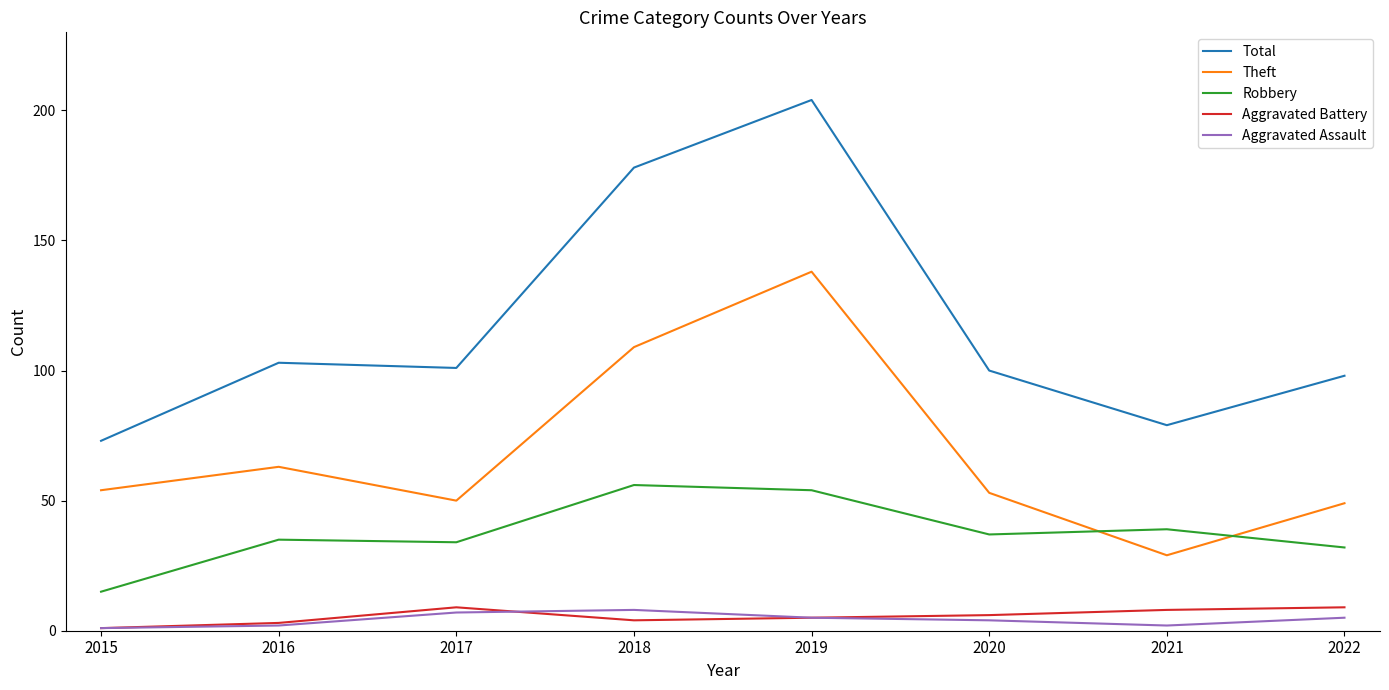

The value of Robbery at 2018 is 56. True or false?

True